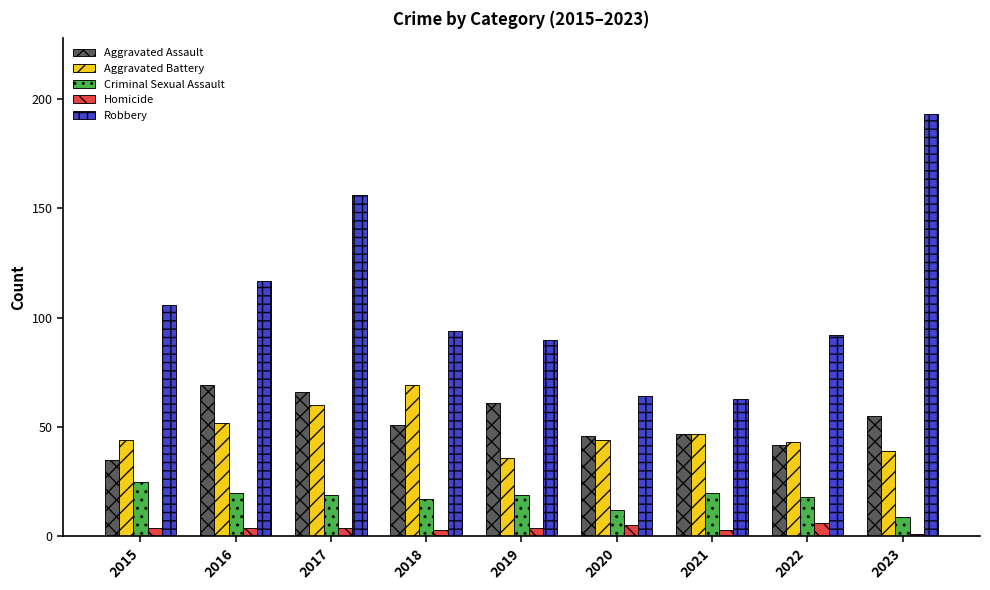

Count the Homicide values in the range 3 to 4.

6